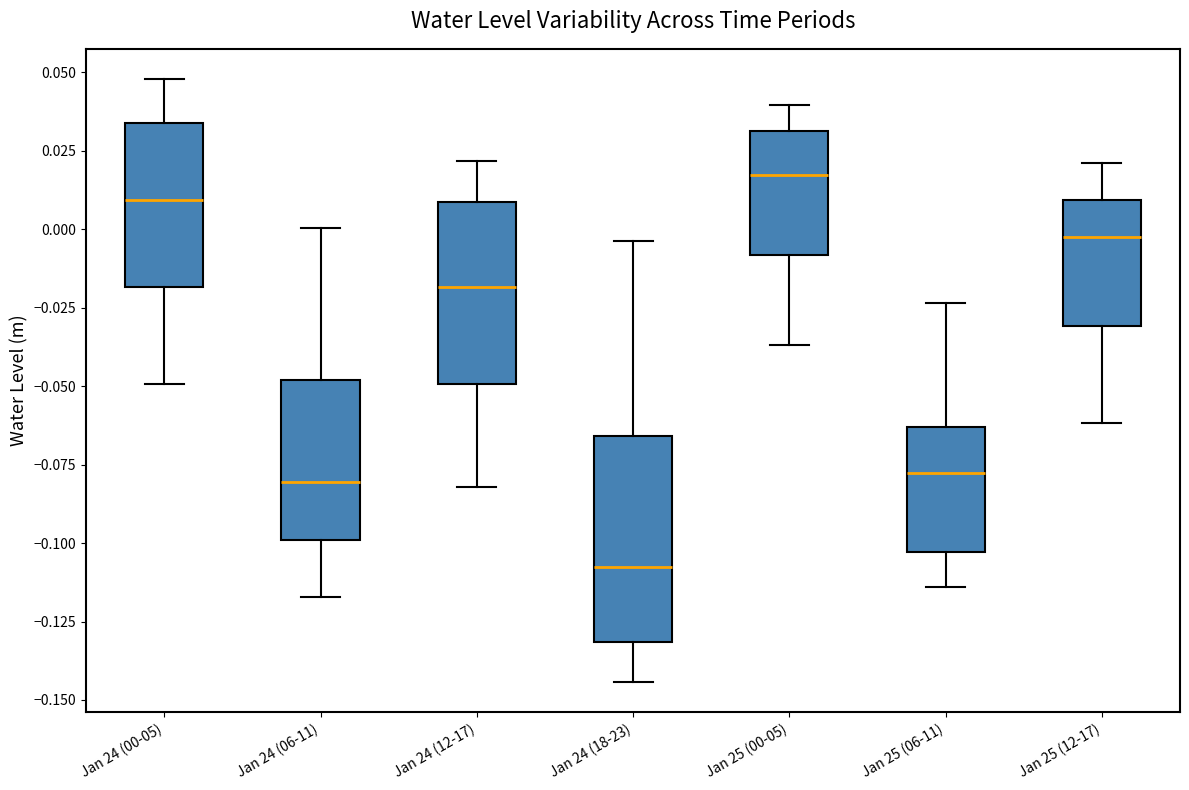

Reading left to right, read every box against the y-axis: the position of its median line, the range the box covers, and the ends of its whiskers. The values are not printed on the chart, so give them approximately, as read against the axis.

Jan 24 (00-05): median 0.010, box -0.020 to 0.035, whiskers -0.050 to 0.050
Jan 24 (06-11): median -0.080, box -0.100 to -0.050, whiskers -0.115 to 0.000
Jan 24 (12-17): median -0.020, box -0.050 to 0.010, whiskers -0.080 to 0.020
Jan 24 (18-23): median -0.110, box -0.130 to -0.065, whiskers -0.145 to -0.005
Jan 25 (00-05): median 0.015, box -0.010 to 0.030, whiskers -0.035 to 0.040
Jan 25 (06-11): median -0.080, box -0.105 to -0.065, whiskers -0.115 to -0.025
Jan 25 (12-17): median -0.005, box -0.030 to 0.010, whiskers -0.060 to 0.020